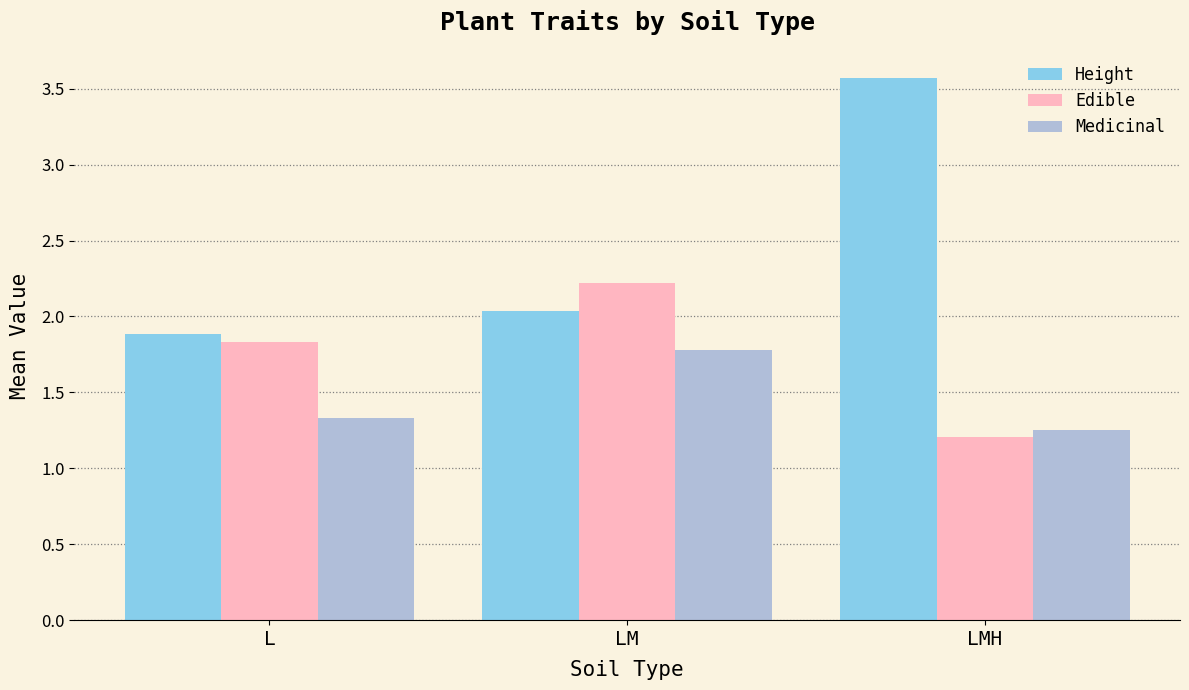

At which label does Height reach its peak?

LMH